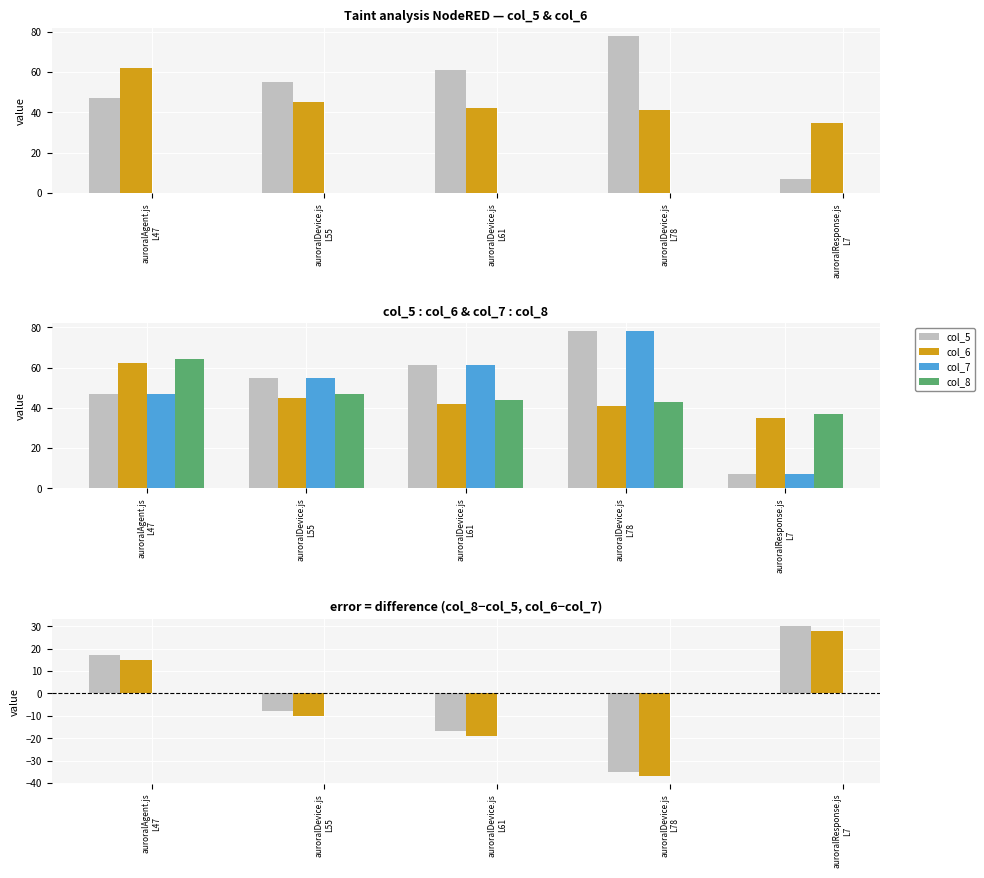

At which category does the chart reach its peak across all series?

auroralDevice.js
L78